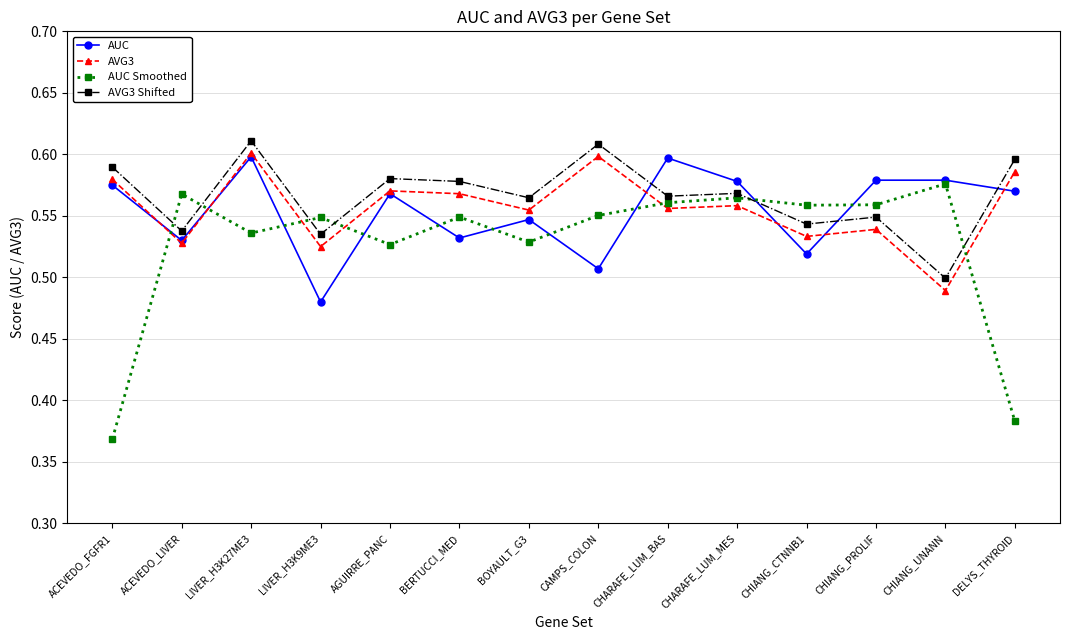

The AUC Smoothed series shows 0.9 at ACEVEDO_LIVER. True or false?

False